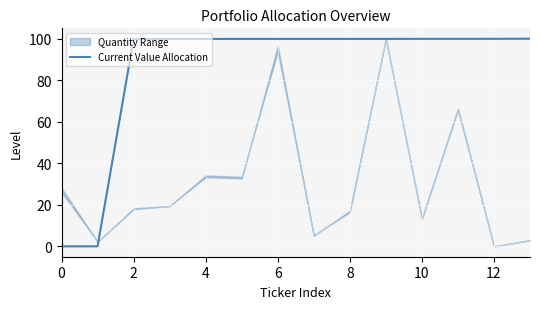

What is the value of the 11th point from the left?

99.9